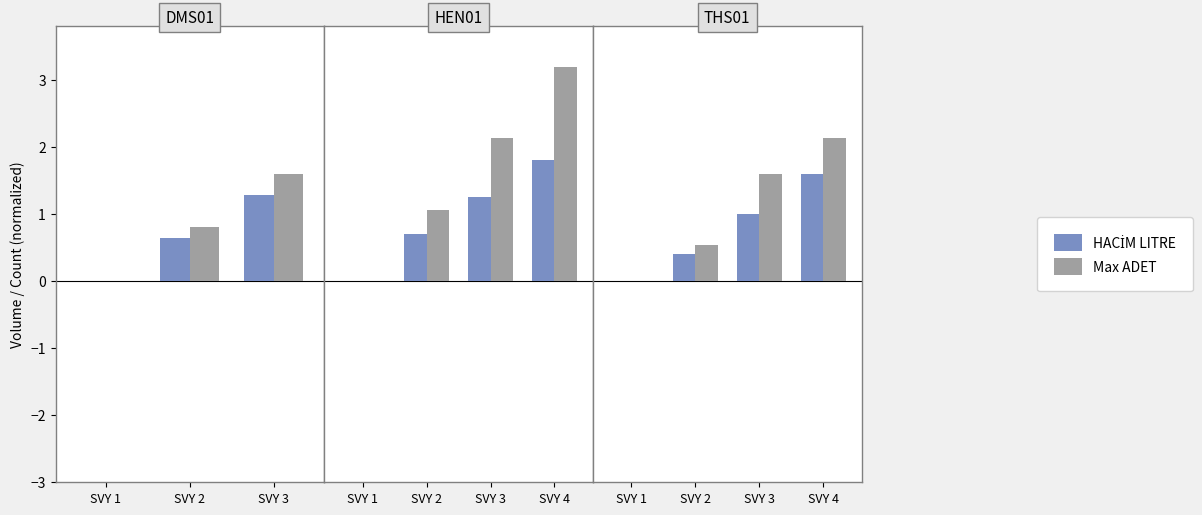

How many bars are there in each group?

2